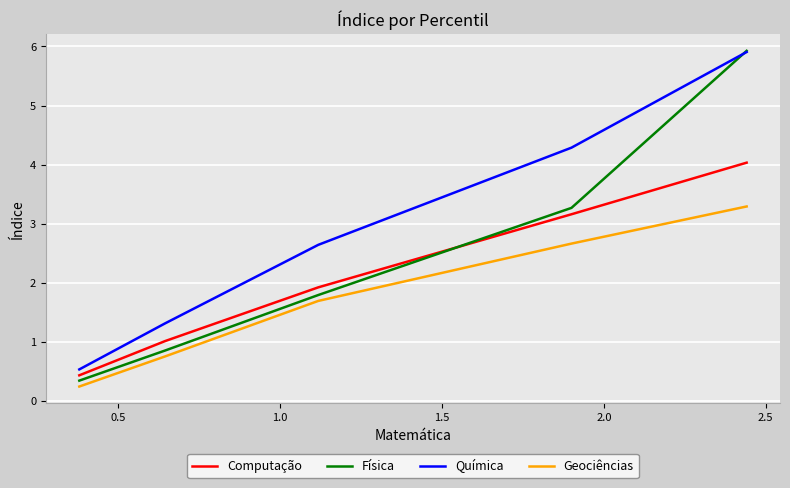

List the series in order of their overall mean, lowest first.

Geociências, Computação, Física, Química